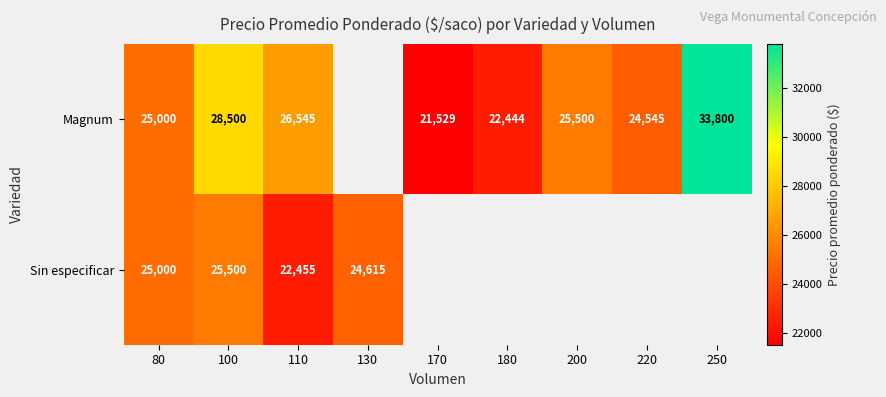

True or false: Magnum has a value of 46729 at 250.

False